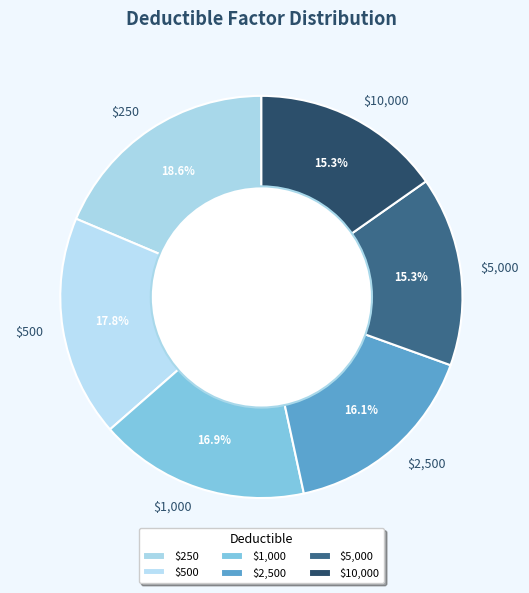

What percentage is NOT represented by $10,000?

84.7%